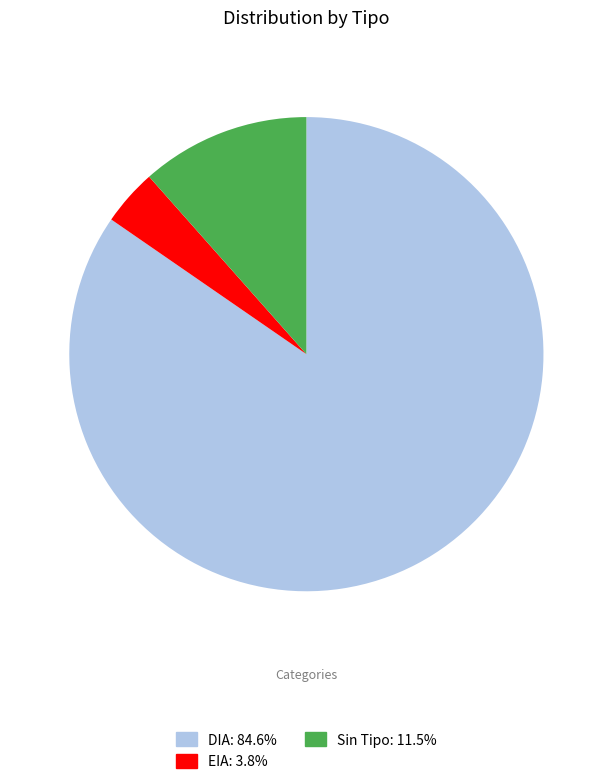

What is the ratio of the value at DIA: 84.6% to the value at EIA: 3.8%?

22.0